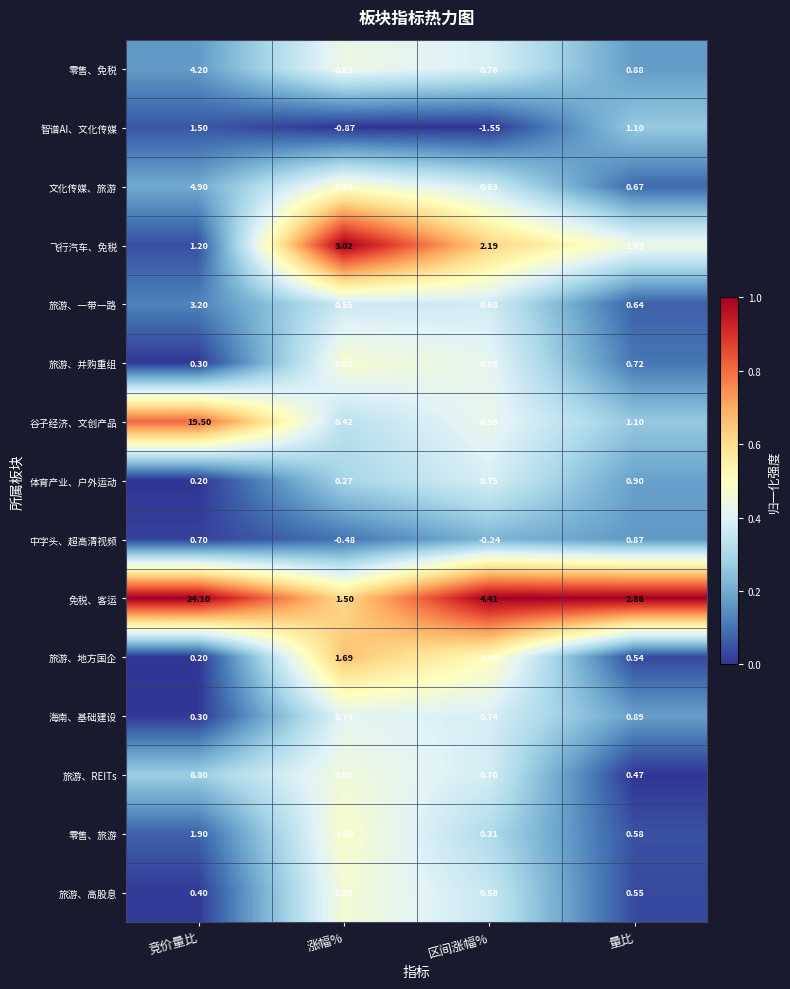

Which label corresponds to the smallest value in the chart?

区间涨幅%